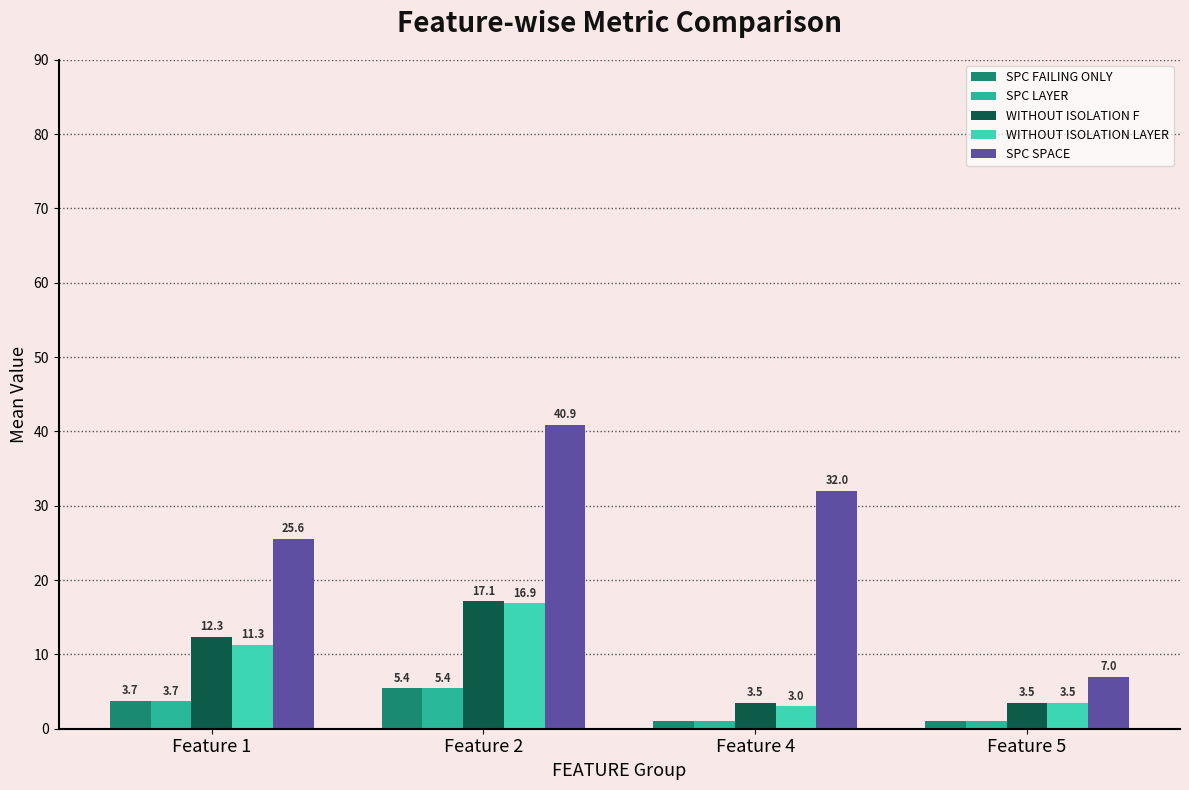

Is the value of SPC SPACE at Feature 2 greater than the value of WITHOUT ISOLATION F at Feature 5?

Yes